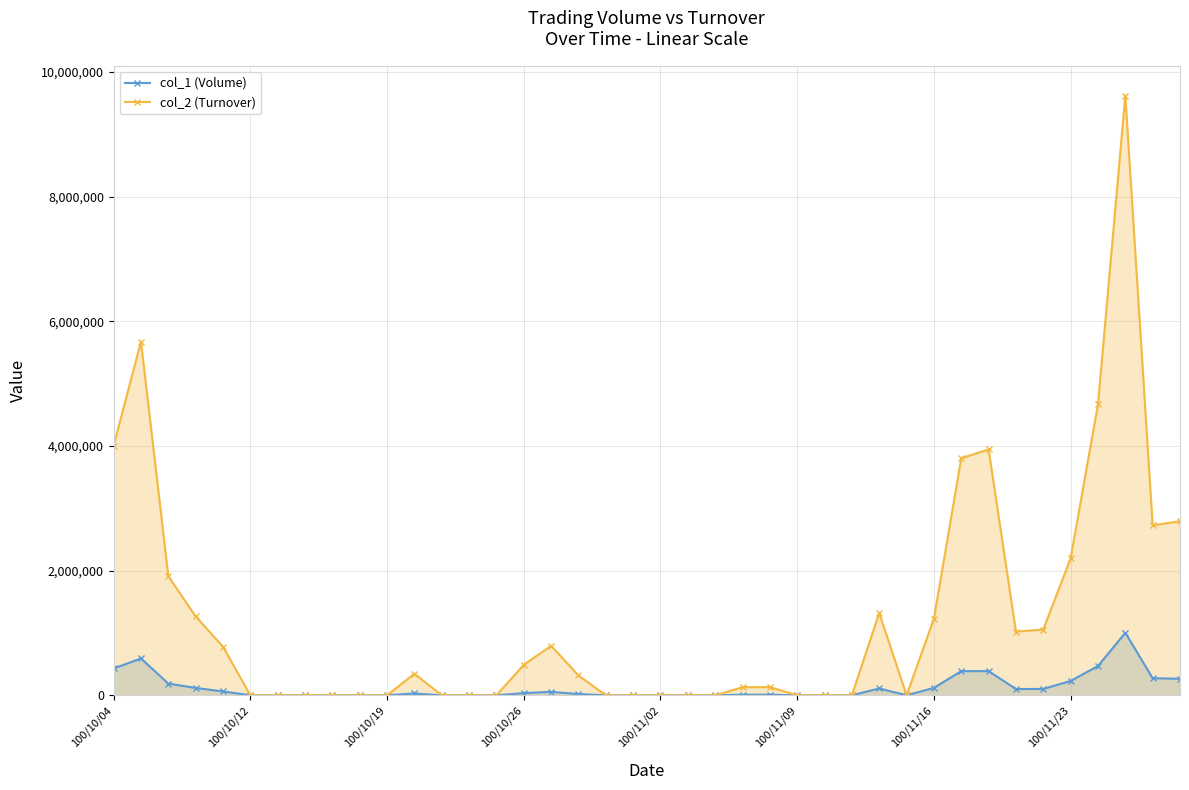

What is the maximum value for col_2 (Turnover)?

9620600